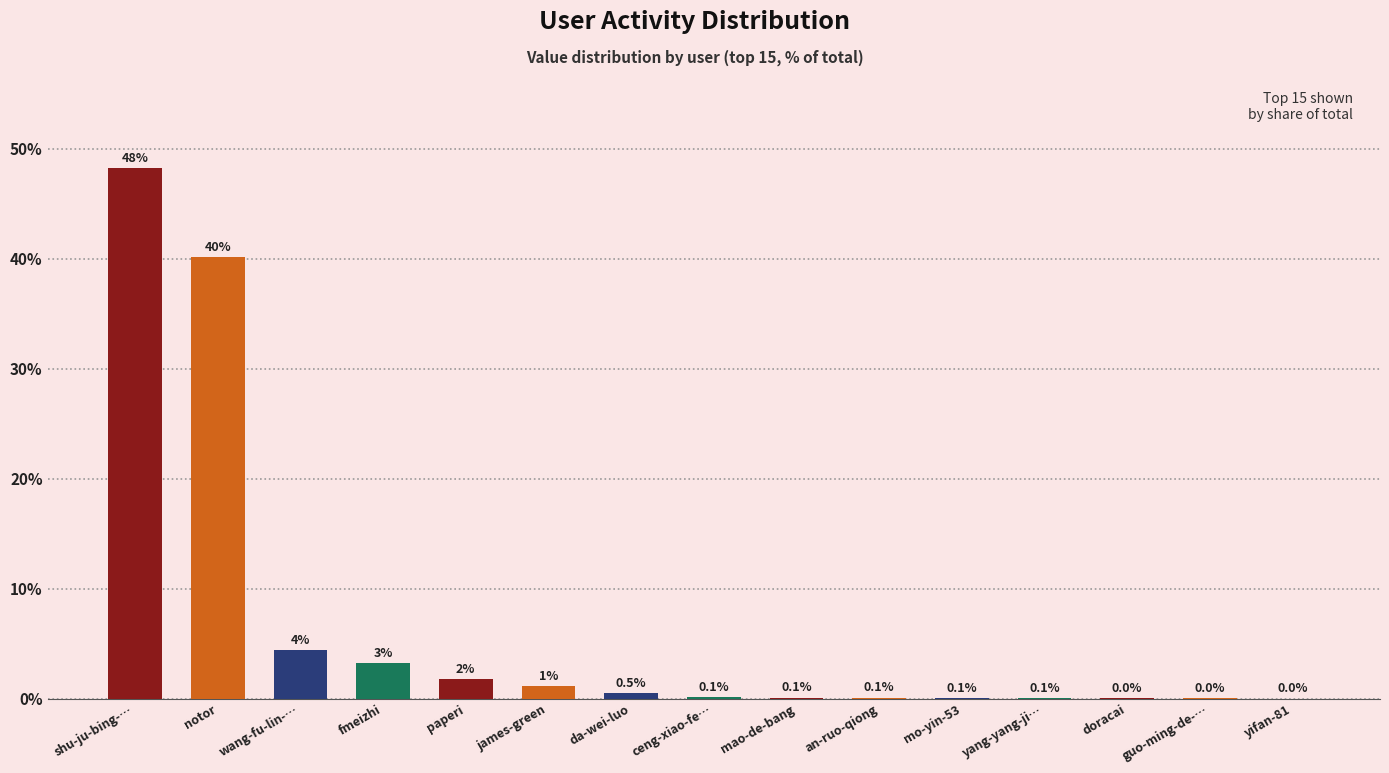

Which has a higher value, shu-ju-bing-… or wang-fu-lin-…?

shu-ju-bing-…